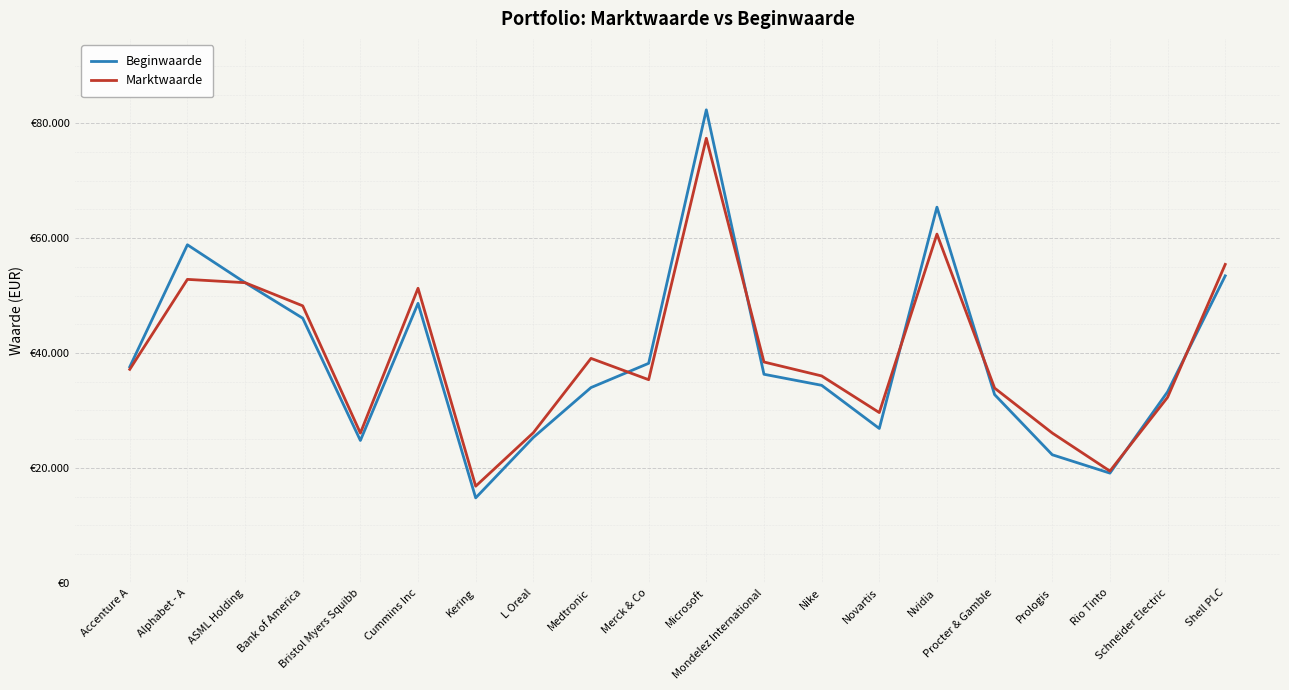

Which has a higher value, Schneider Electric or L Oreal?

Schneider Electric